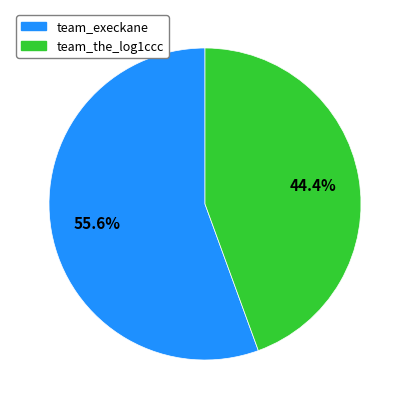

To the nearest percent, what percentage of the pie is team_the_log1ccc?

44%